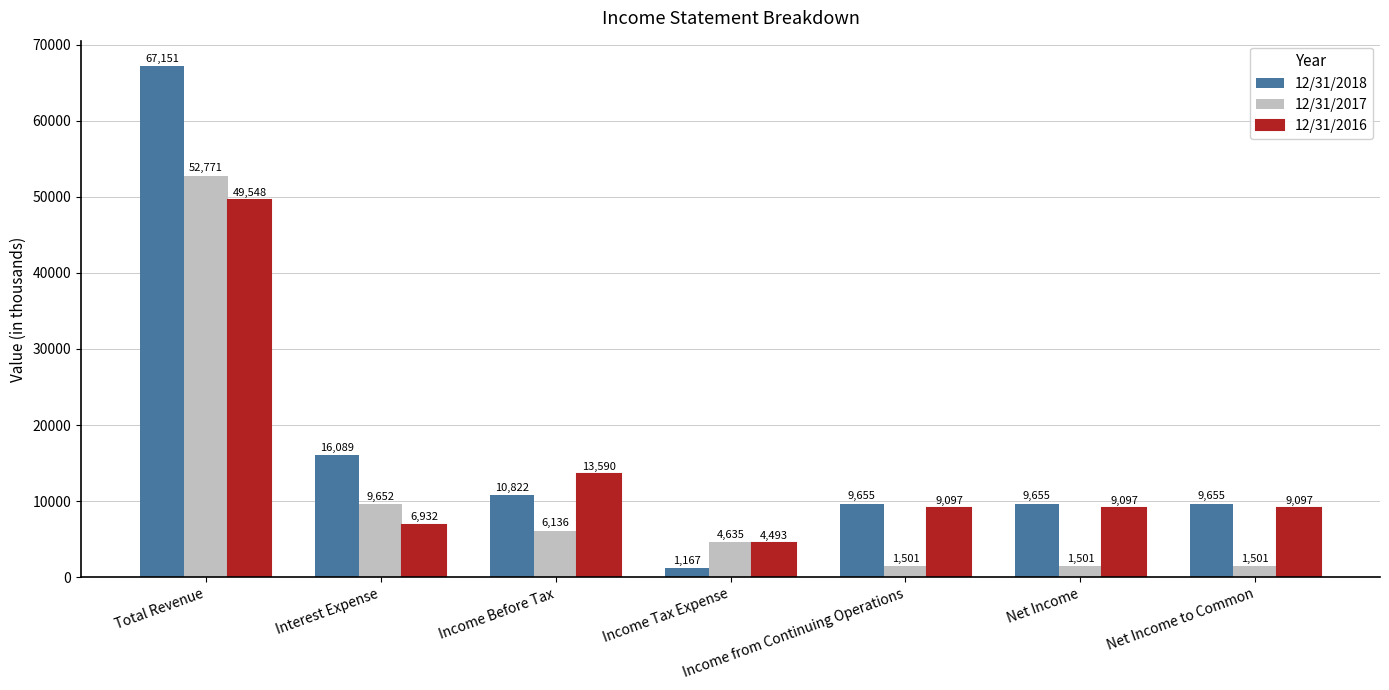

Does the chart contain any negative values?

No